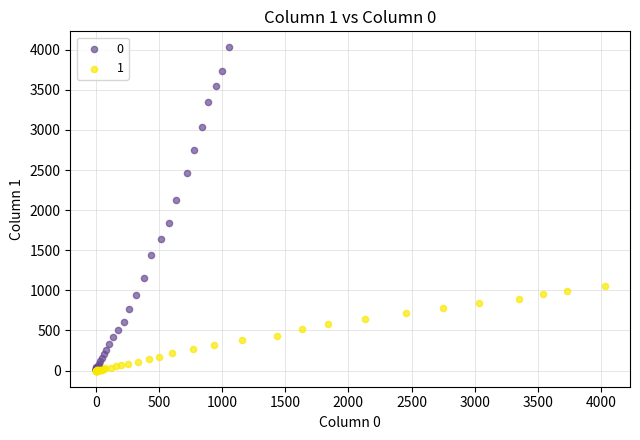

Which series has the largest Y range (max minus min)?

0